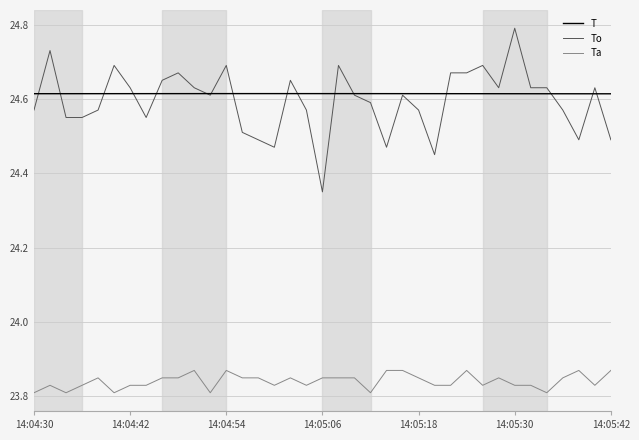

True or false: T and Ta cross at least once.

False